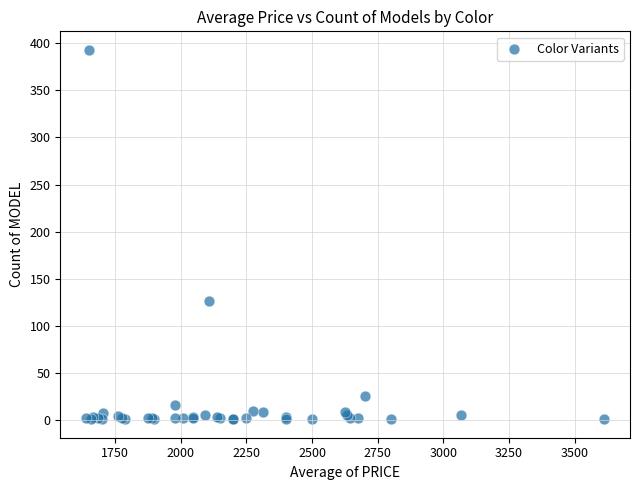

What Y value in the scatter plot is closest to 197?

127